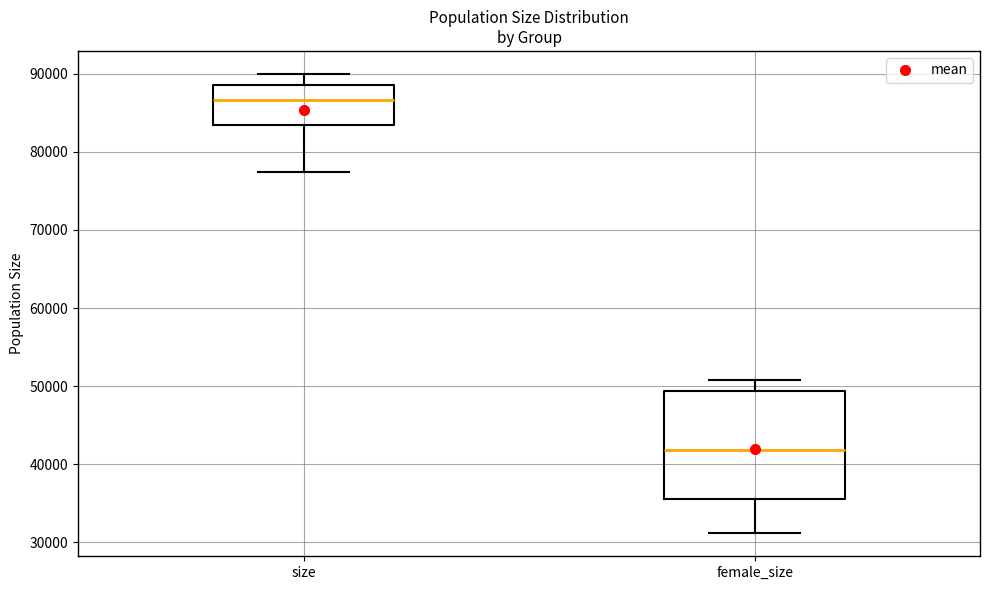

Reading left to right, transcribe this box plot: for each box, give where its median line is, the range the box spans, and where its two whiskers end, as read against the y-axis. The values are not printed on the chart, so give them approximately, as read against the axis.

size: median 87000, box 83000 to 88000, whiskers 77000 to 90000
female_size: median 42000, box 36000 to 49000, whiskers 31000 to 51000